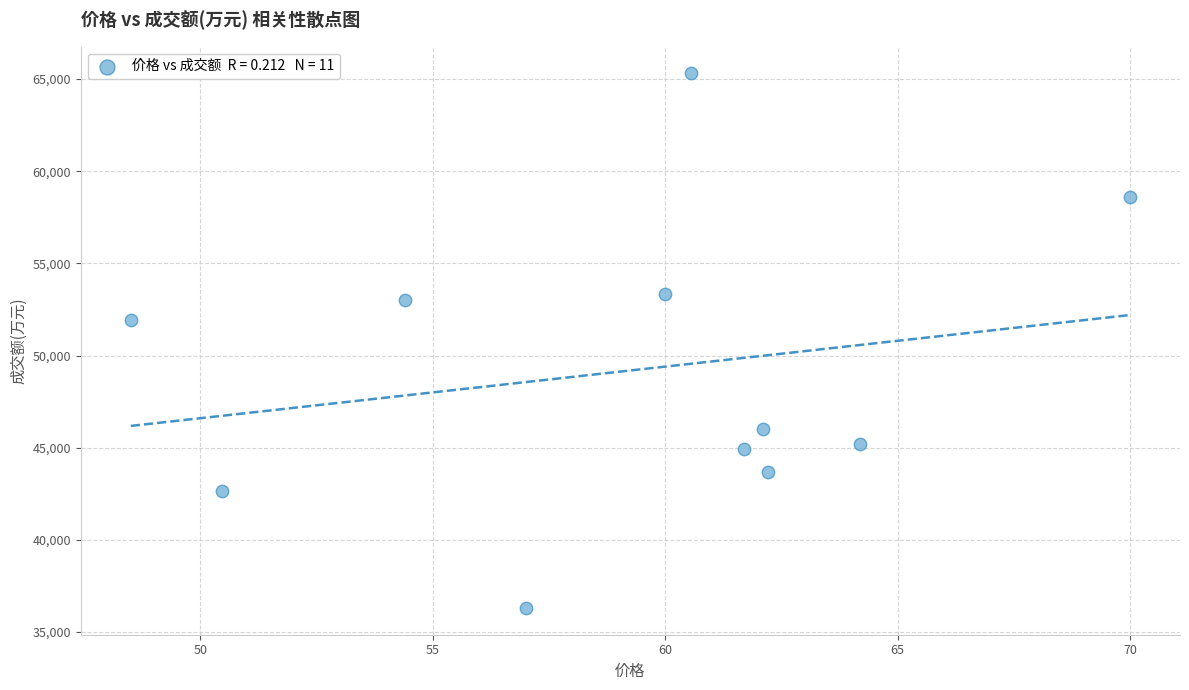

What Y value in the scatter plot is closest to 50803?

51908